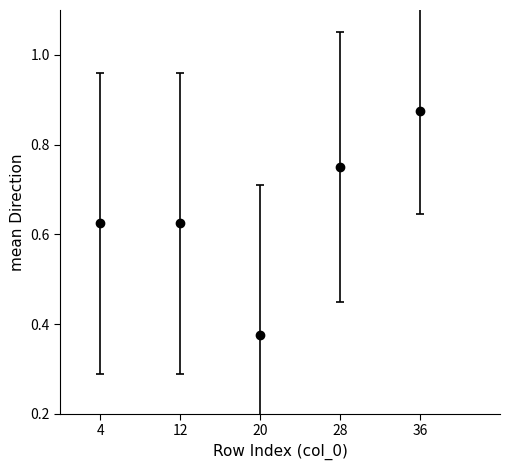

Which has a higher value, 4 or 20?

4